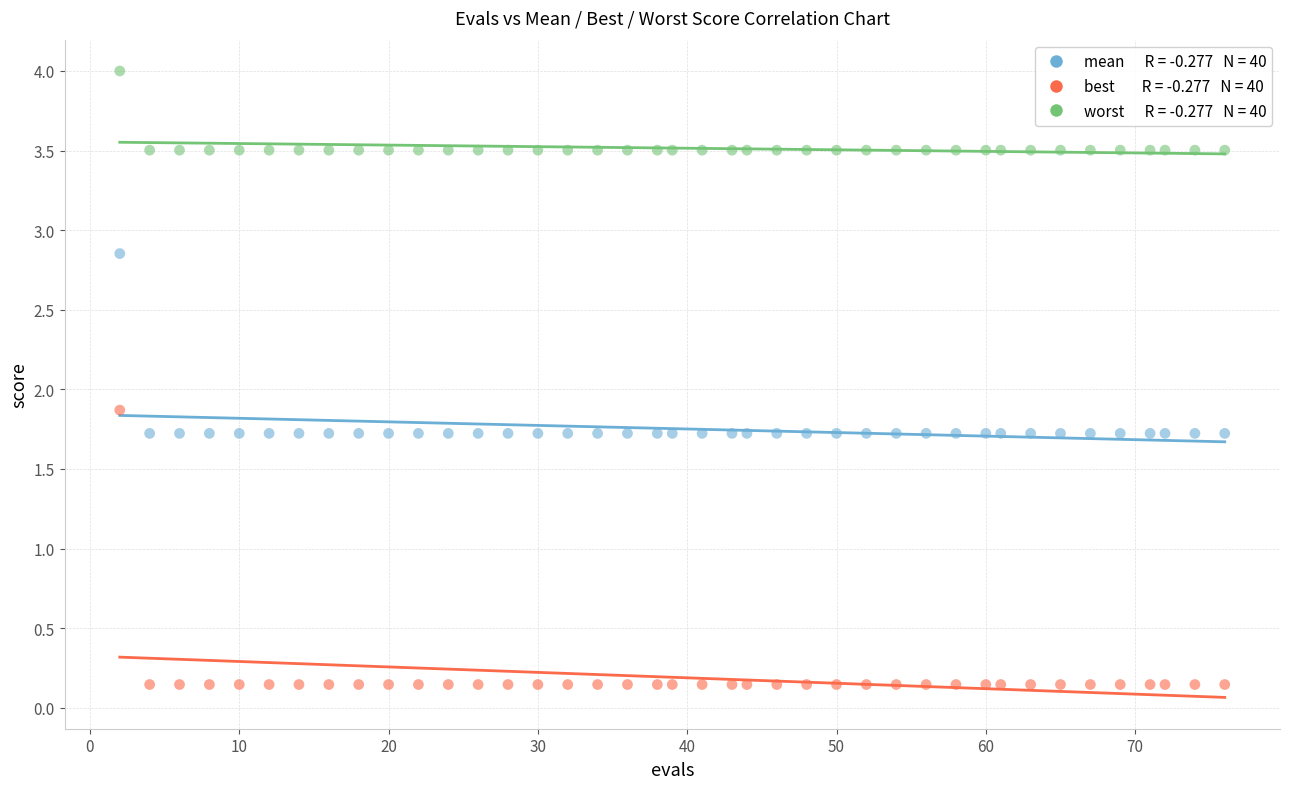

Across all data points, what is the range of Y values (max minus min)?

3.9